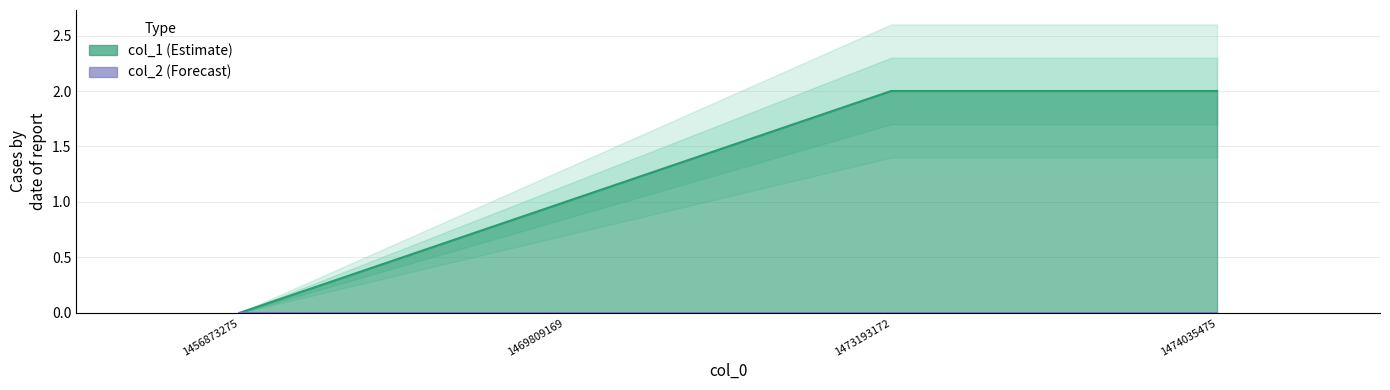

What is the greatest value displayed?

2